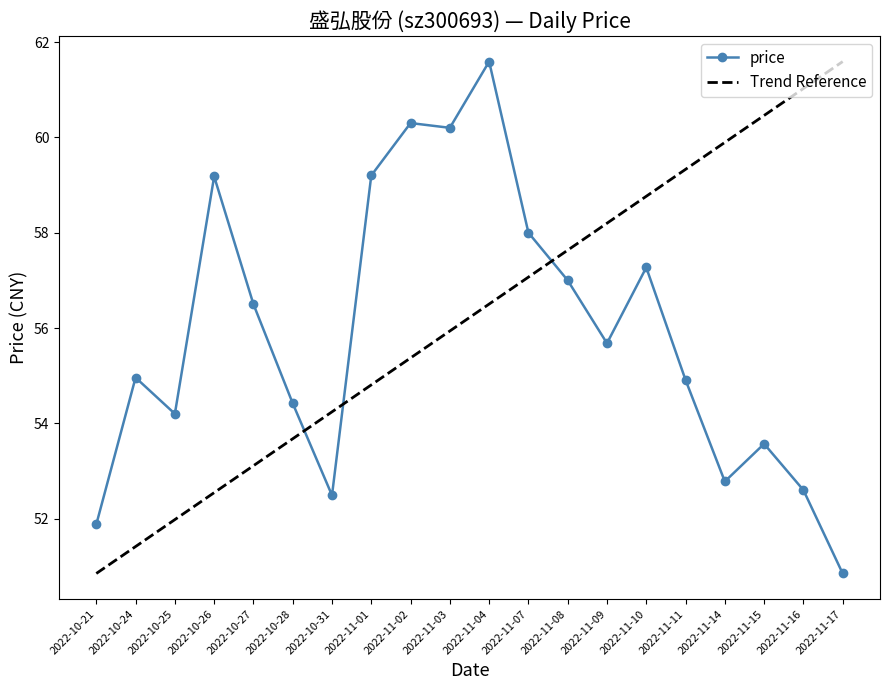

Which has a higher value, 2022-11-09 or 2022-10-31?

2022-11-09